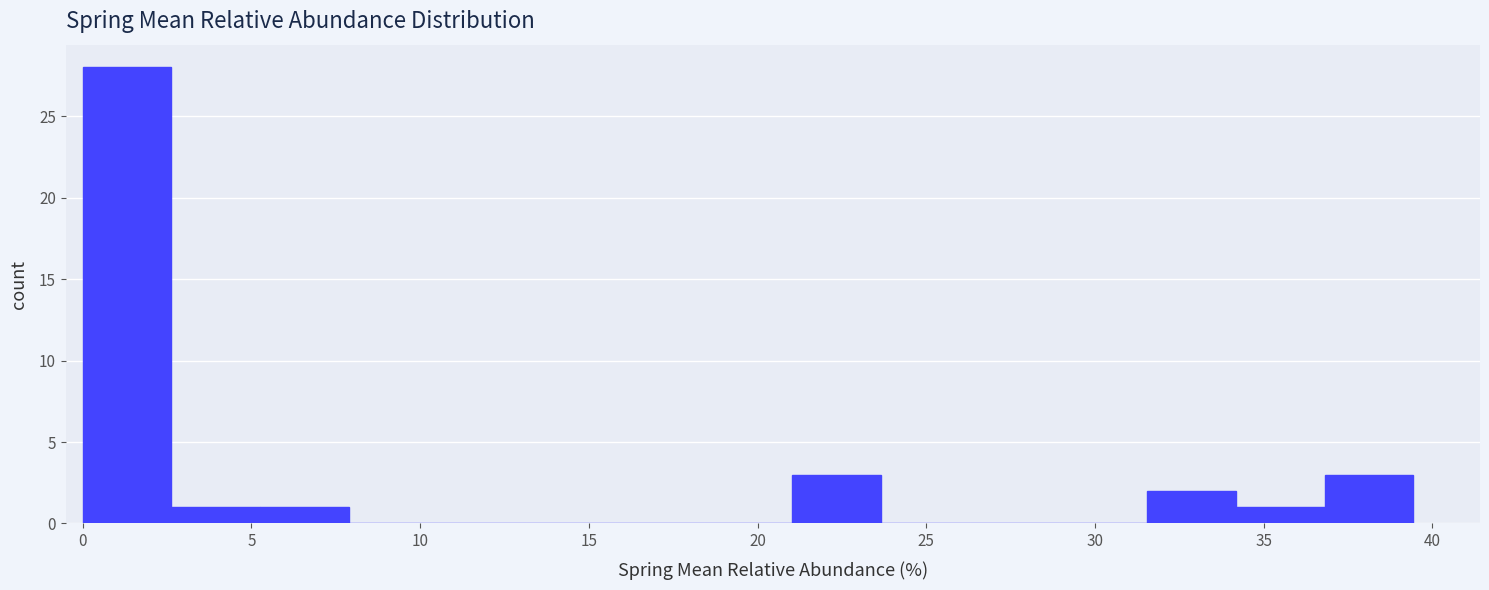

Which range on the x-axis has the tallest bar?

0.0 to 2.5